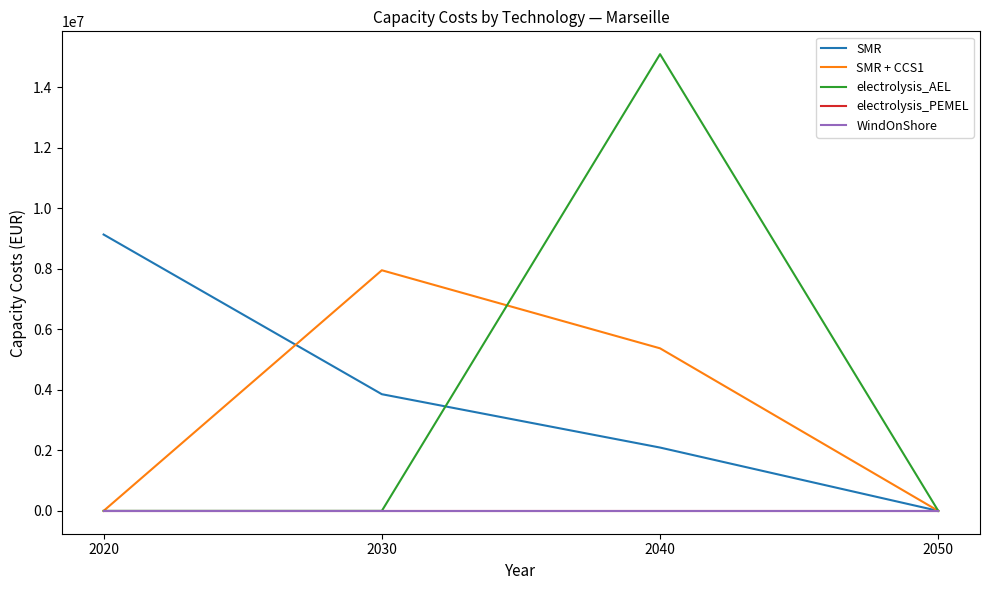

What is the value of the SMR point at the 2nd from the left?

3854325.1